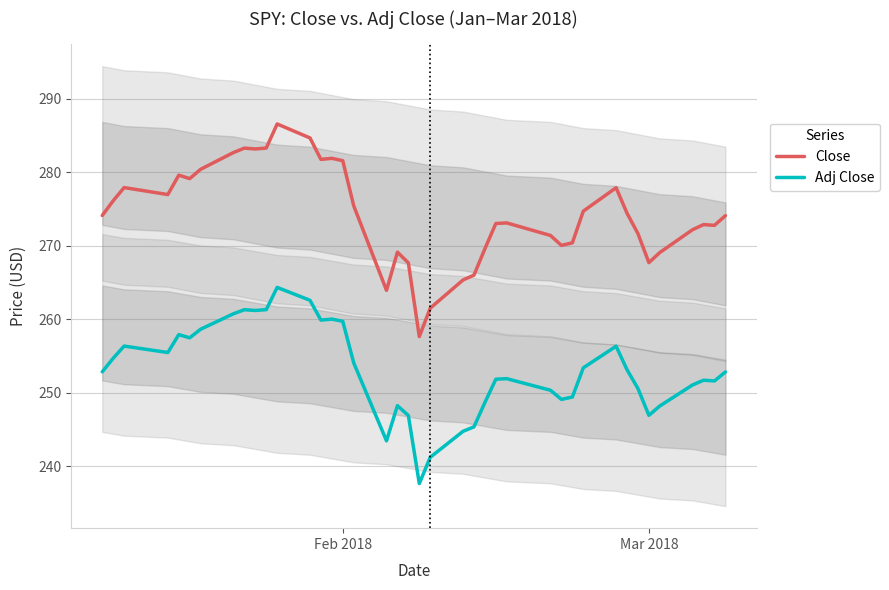

True or false: Adj Close and Close intersect in this chart.

False